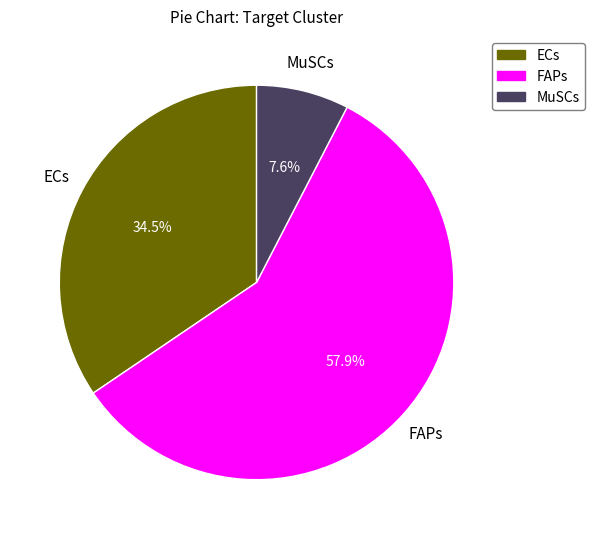

True or false: FAPs accounts for 58% of the total.

True